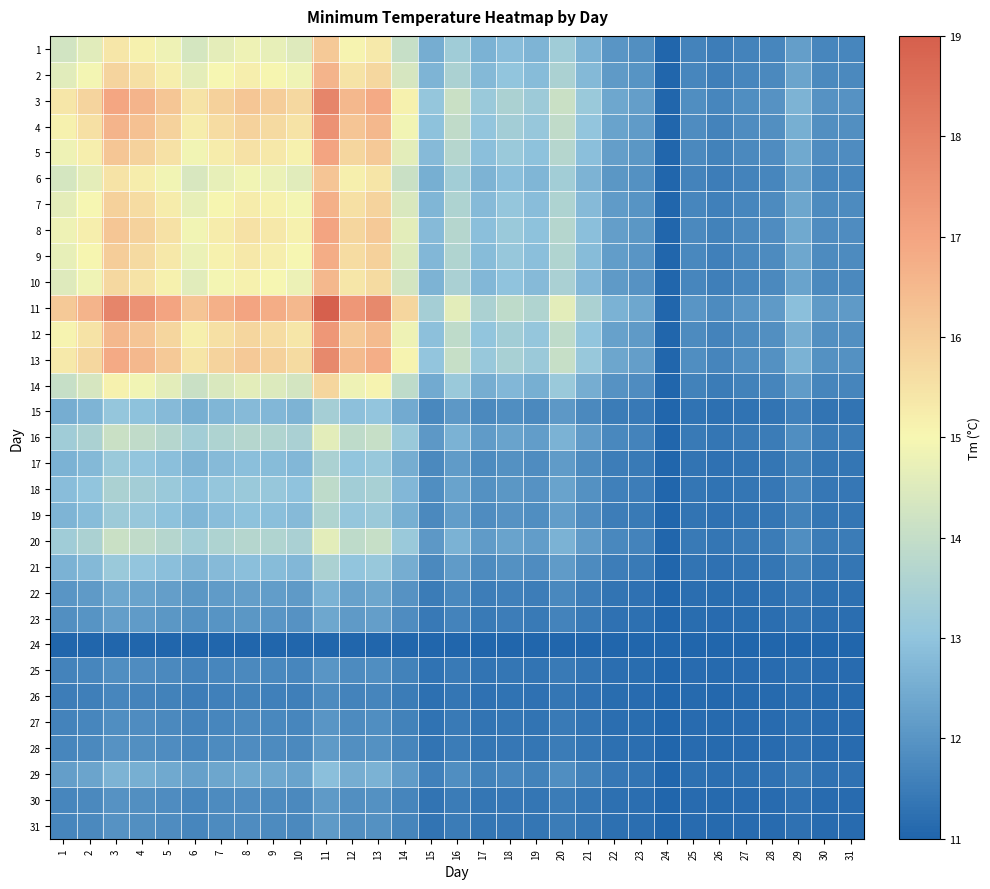

Which label corresponds to the largest value in the chart?

11